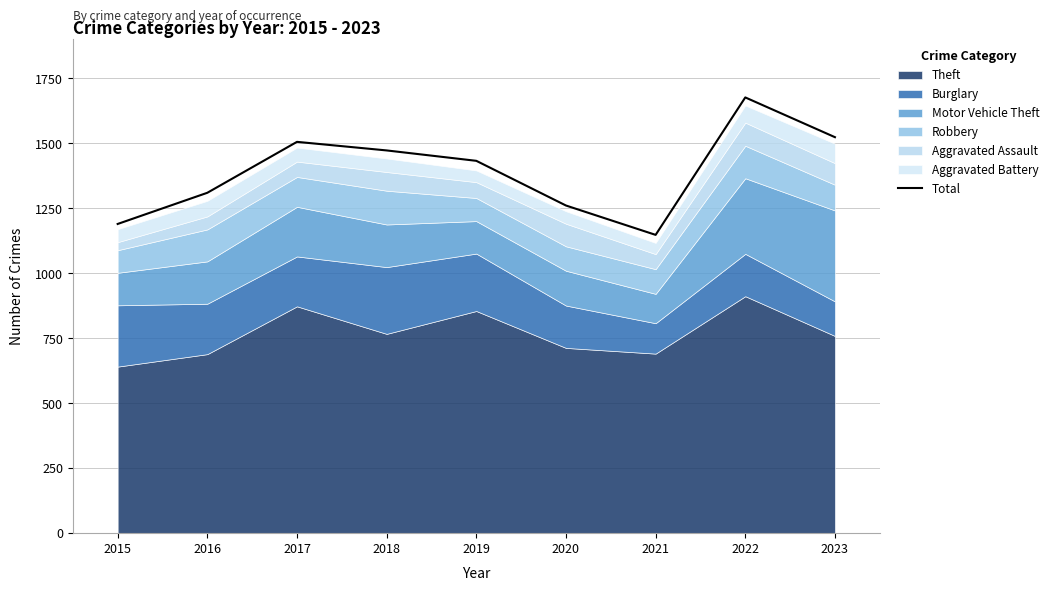

What is the value of the 3rd point from the left?

1506